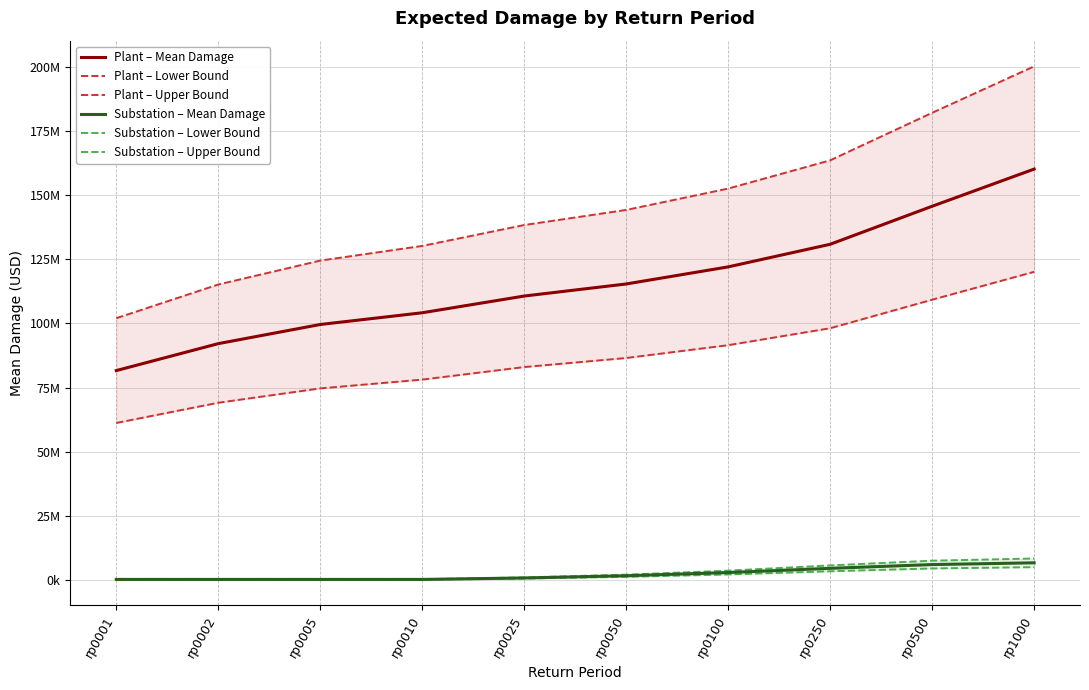

What is the value of the Plant – Mean Damage point at the 7th from the left?

122021750.5